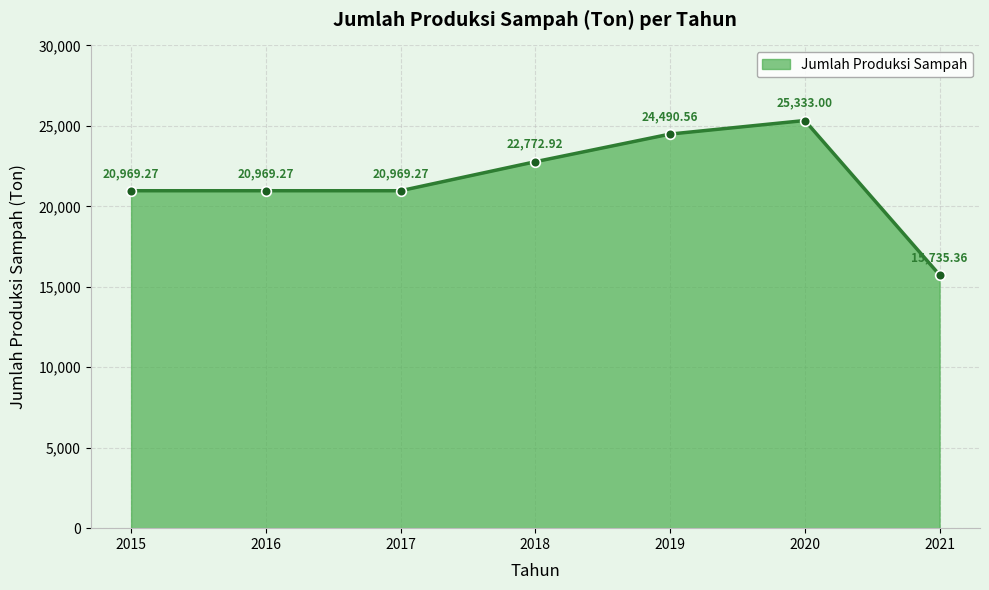

What is the value of the 2nd point from the left?

20969.3